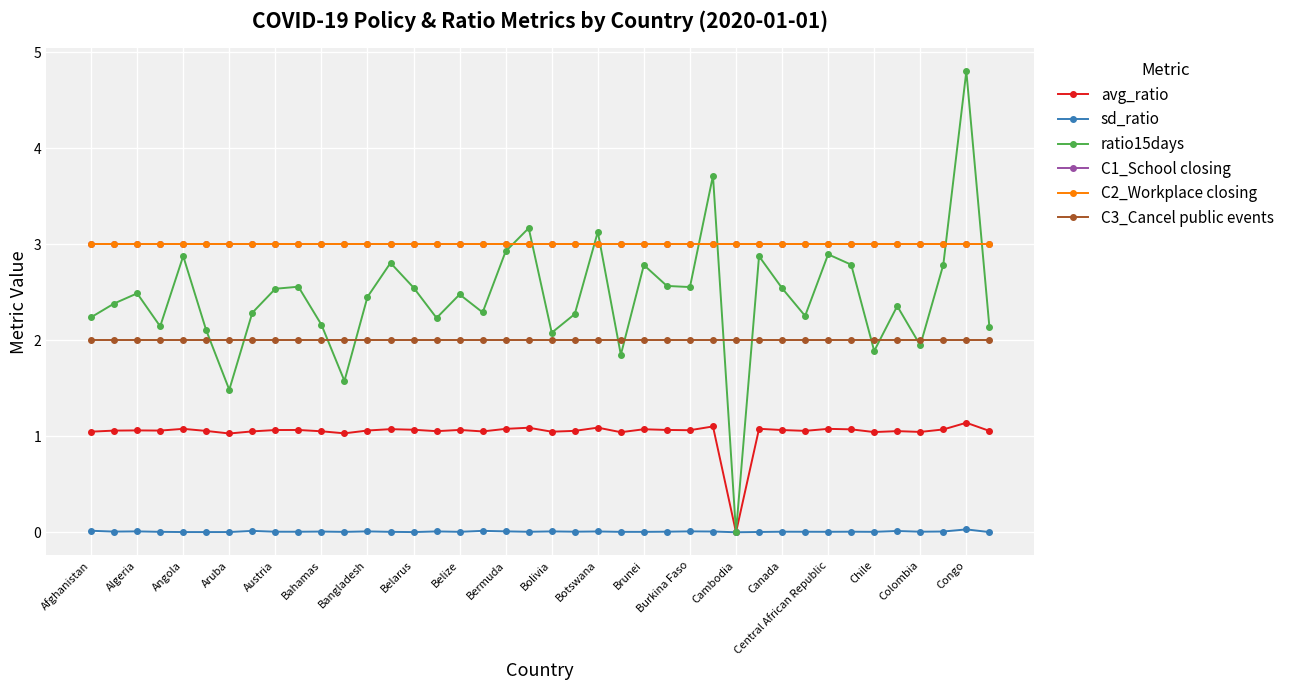

How many interior local peaks does the avg_ratio series have?

13